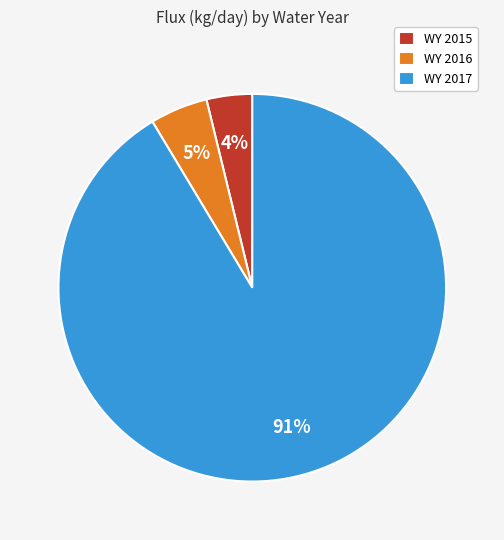

The WY 2016 slice represents 5% of the pie. True or false?

True